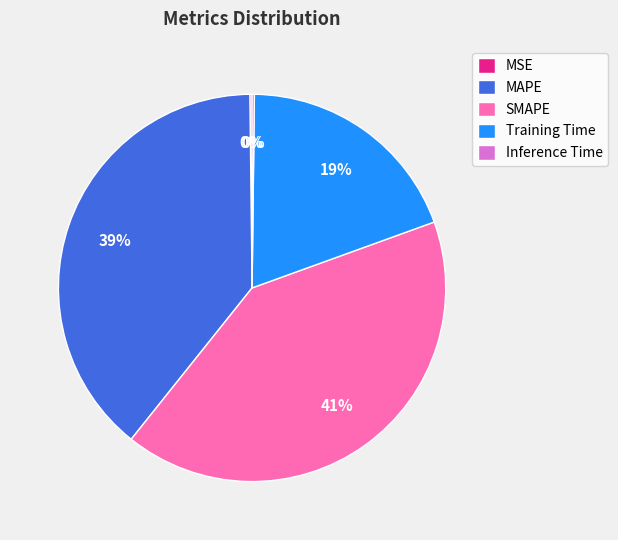

To the nearest percent, what percentage of the pie is MAPE?

39%